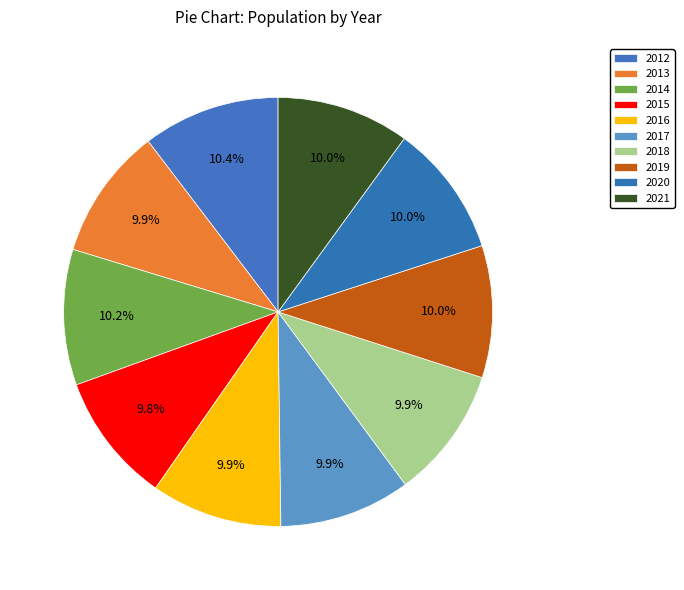

How many slices are in this pie chart?

10